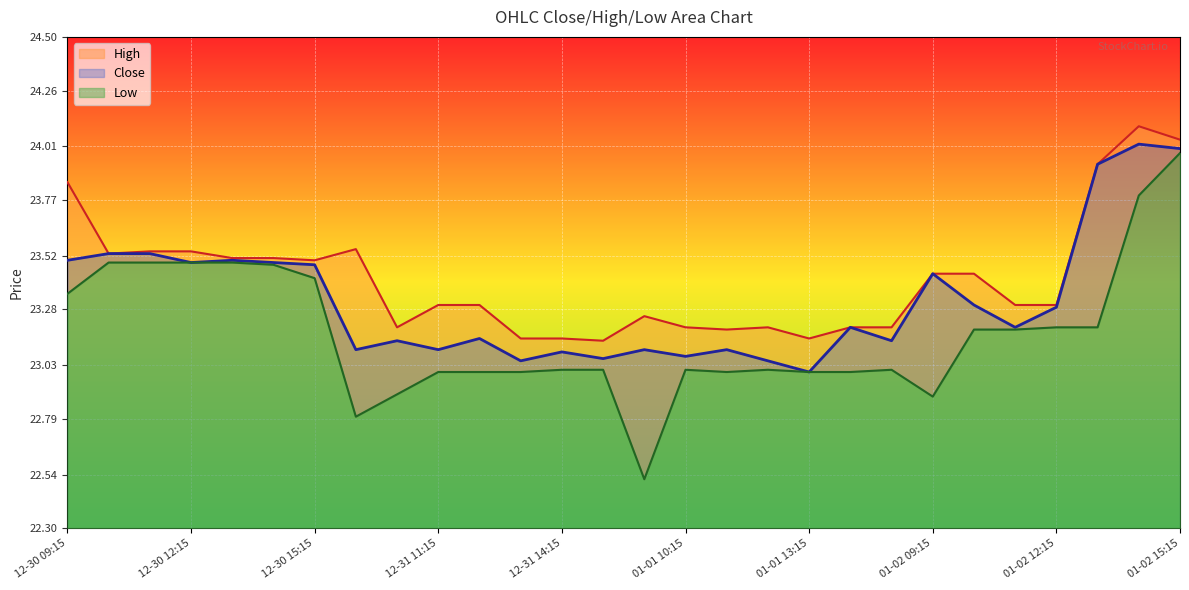

What is the approximate value of Close at 12-31 12:15?

23.1